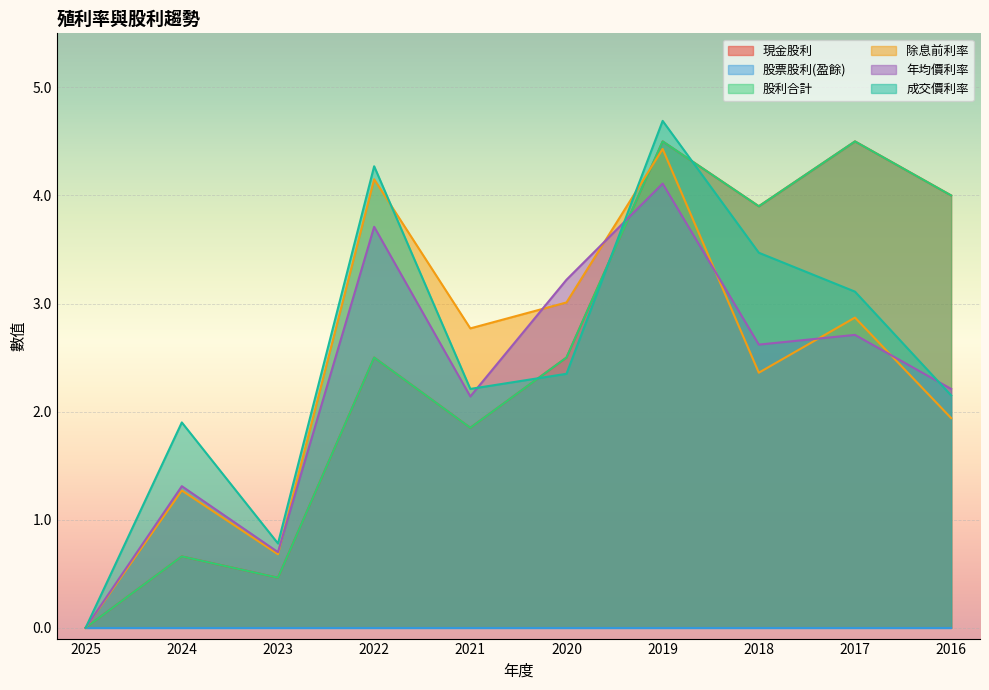

At which category does the chart reach its peak across all series?

2019